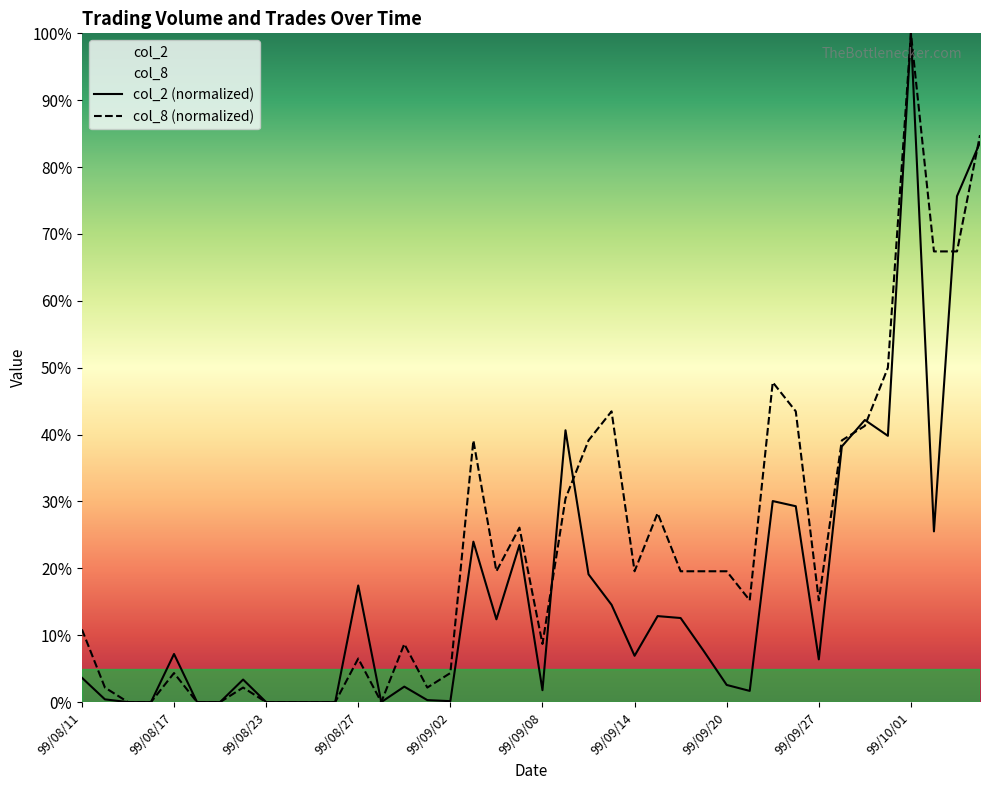

At which label is col_2 closest to 50?

99/09/29